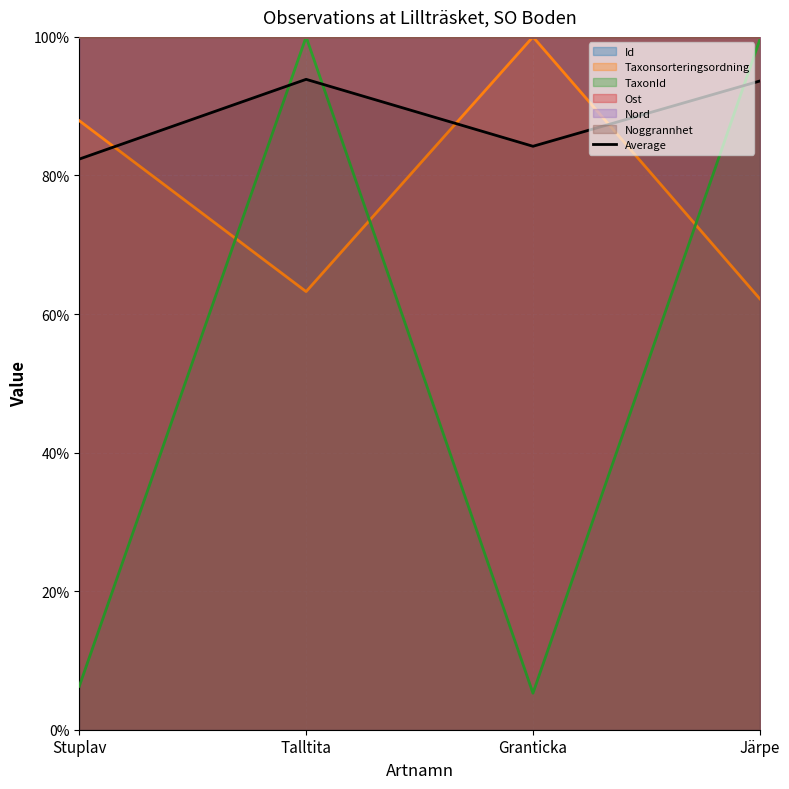

At which label is Taxonsorteringsordning closest to 81?

Stuplav